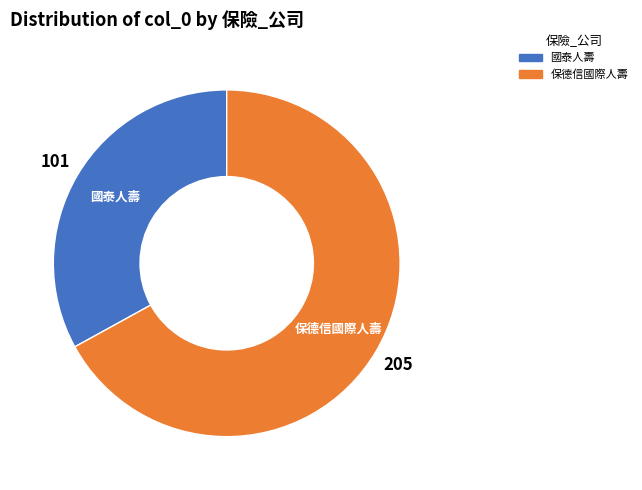

What is the largest slice in the pie chart?

保德信國際人壽